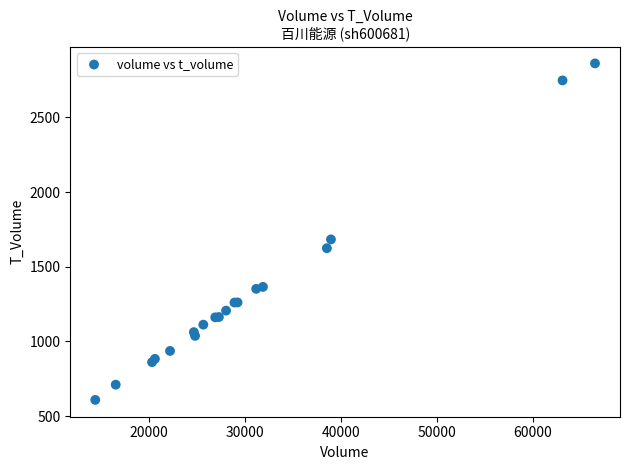

What Y value in the scatter plot is closest to 1735?

1683